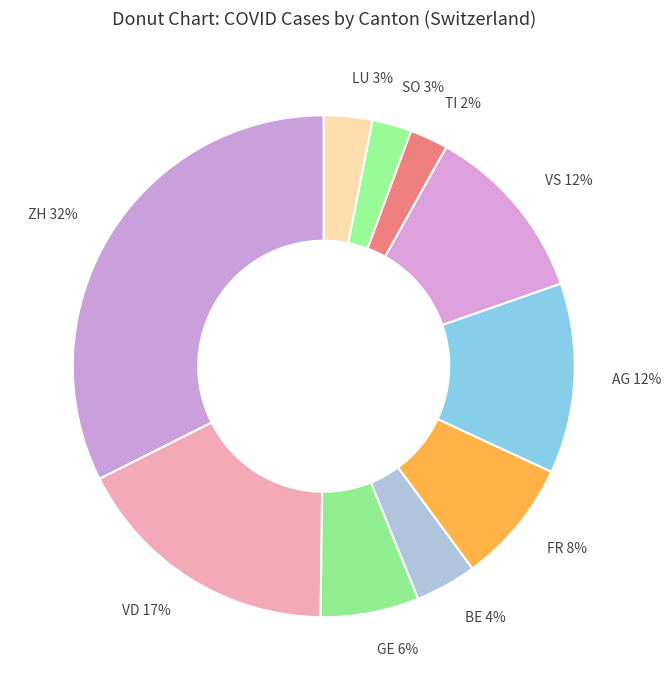

Which slice is the largest?

ZH